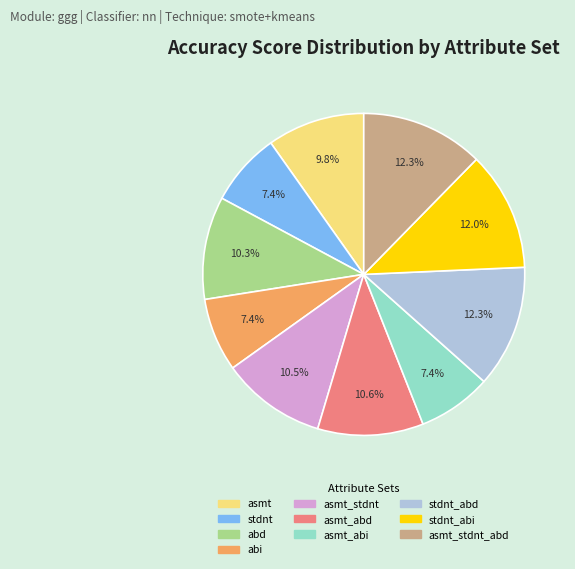

Is there any slice that represents more than half of the pie?

No